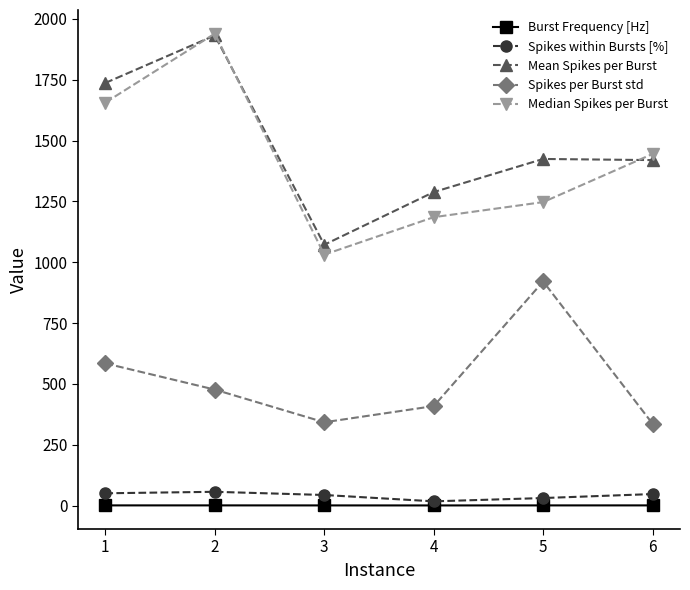

At which category does Median Spikes per Burst reach its first local valley?

3